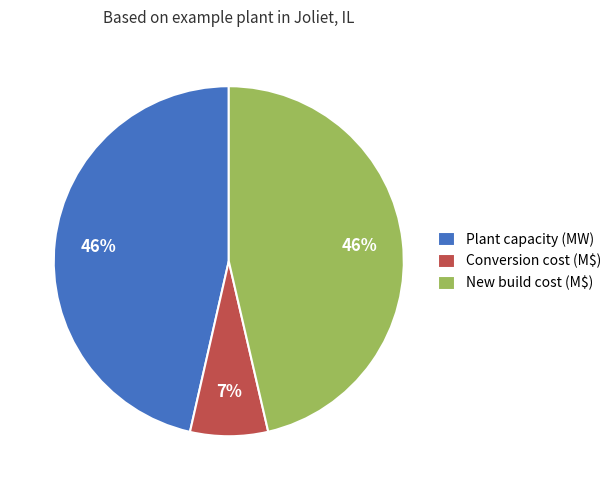

What is the smallest slice in the pie chart?

Conversion cost (M$)